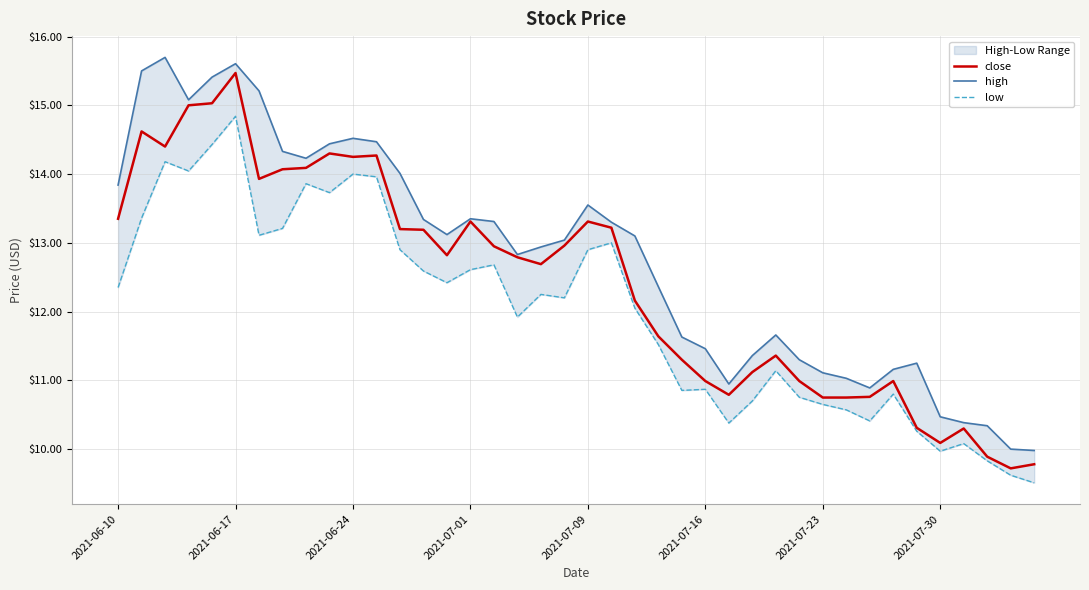

What is the difference between the maximum and minimum values in the low series?

5.3